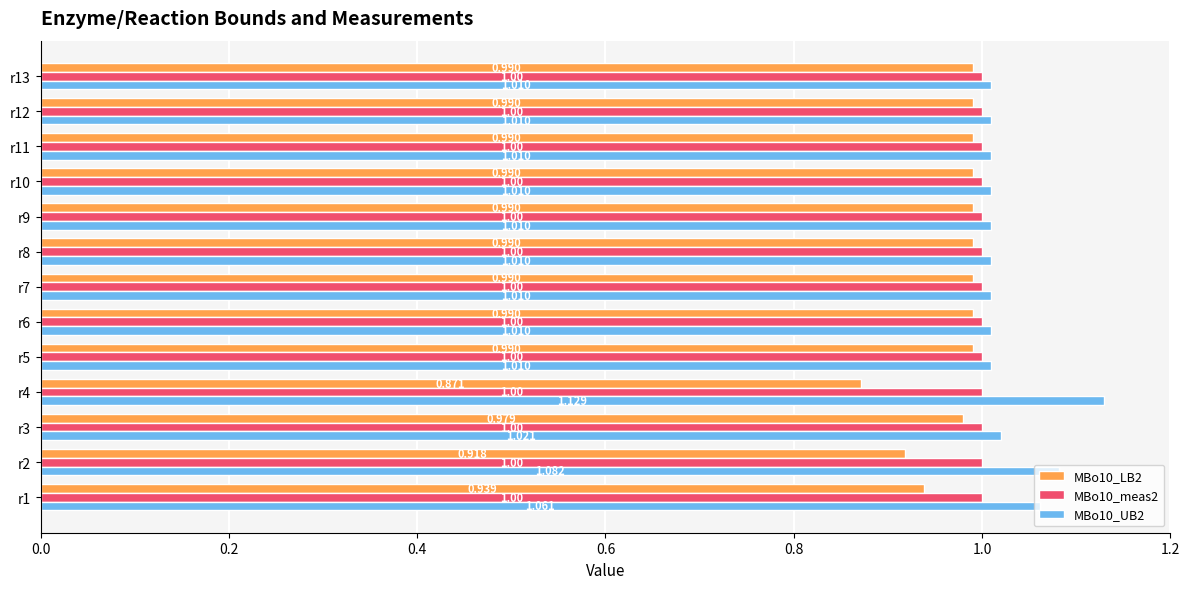

Is the value of MBo10_UB2 at r13 greater than the value of MBo10_meas2 at r9?

Yes